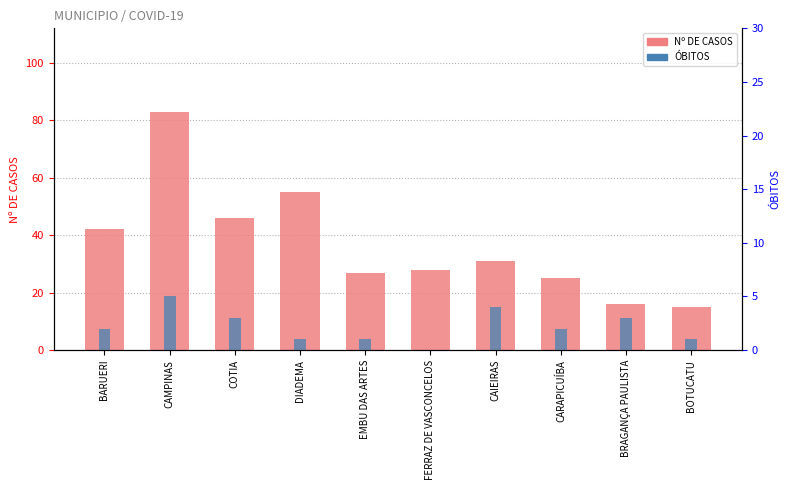

Reading right to left, transcribe all the data shown in this chart.

Nº DE CASOS: BOTUCATU=15	BRAGANÇA PAULISTA=16	CARAPICUÍBA=25	CAIEIRAS=31	FERRAZ DE VASCONCELOS=28	EMBU DAS ARTES=27	DIADEMA=55	COTIA=46	CAMPINAS=83	BARUERI=42
ÓBITOS: BOTUCATU=1	BRAGANÇA PAULISTA=3	CARAPICUÍBA=2	CAIEIRAS=4	FERRAZ DE VASCONCELOS=0	EMBU DAS ARTES=1	DIADEMA=1	COTIA=3	CAMPINAS=5	BARUERI=2